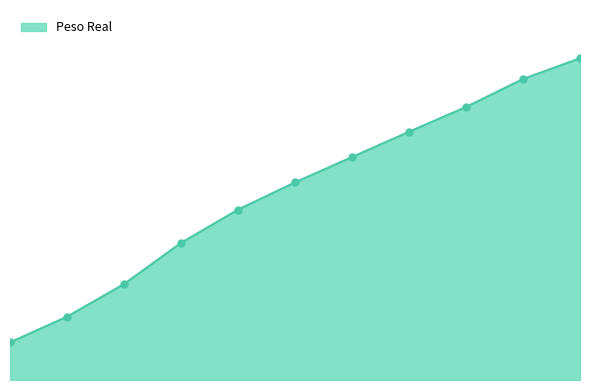

Is this an area chart (filled region under the line)?

Yes